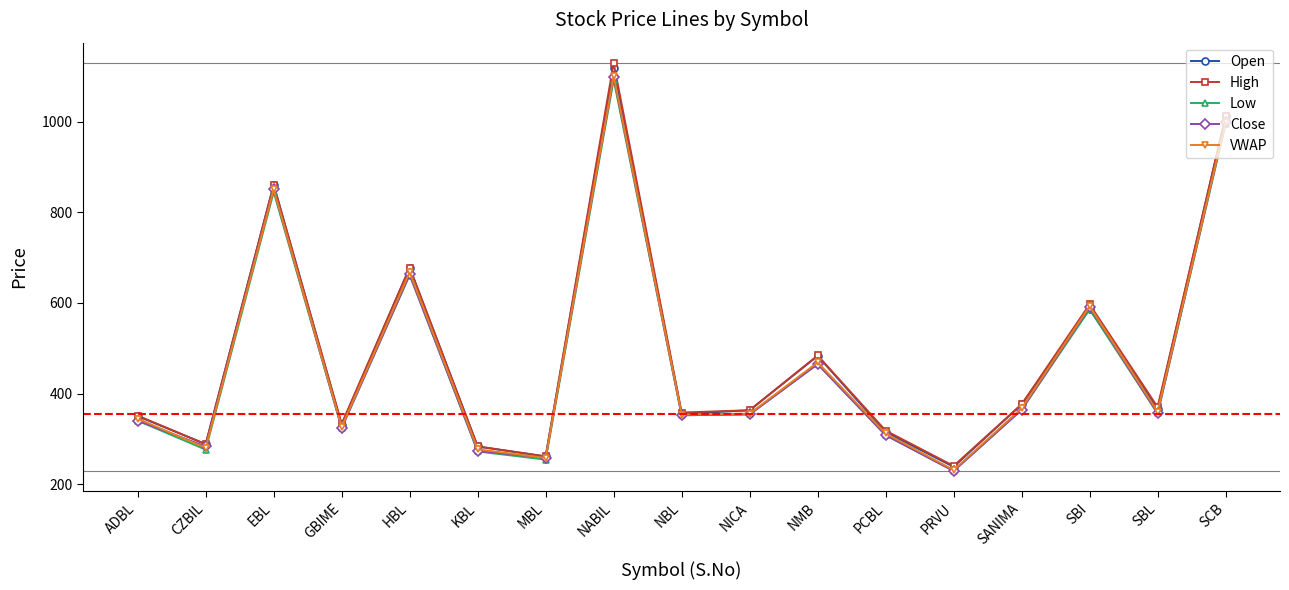

What is the maximum value shown in the chart?

1130.0